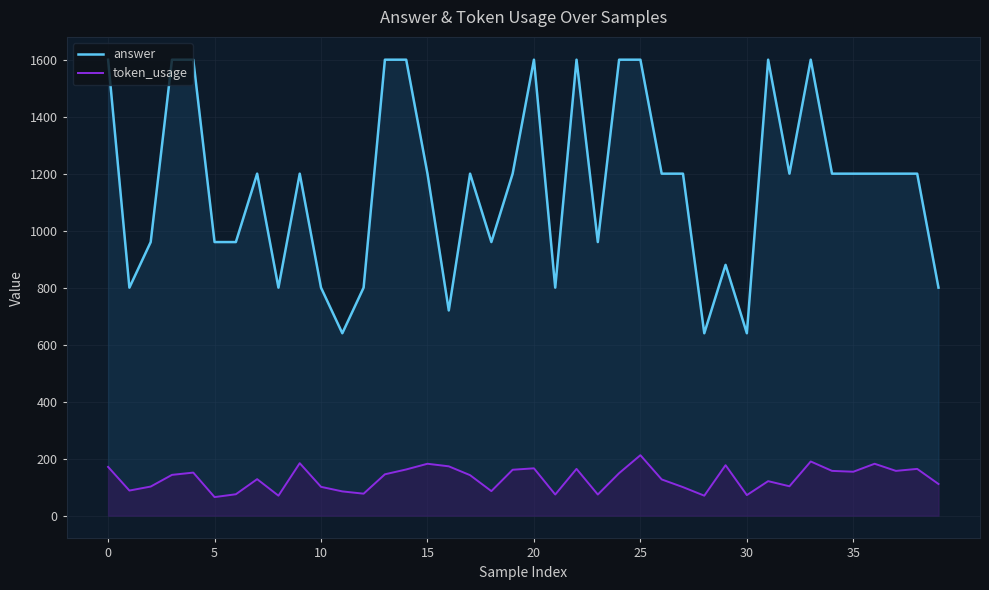

How many lines are shown in the chart?

2